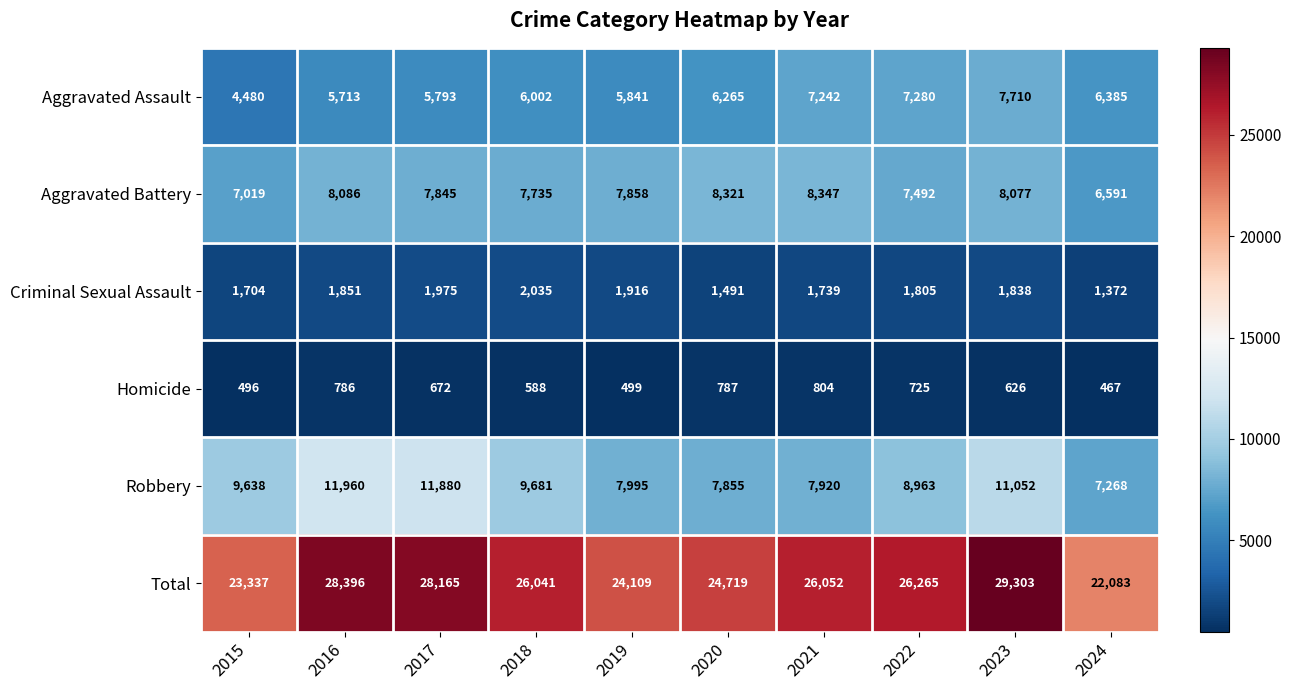

Which series changed the most between 2016 and 2024?

Total